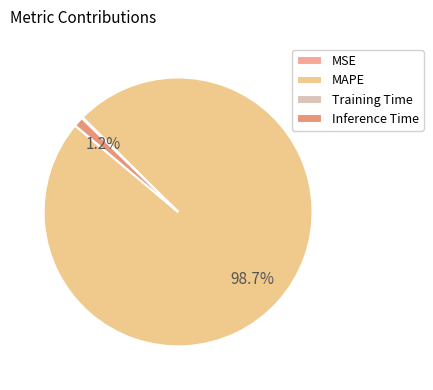

To the nearest percent, what is the difference between the largest and smallest slice percentages?

99%